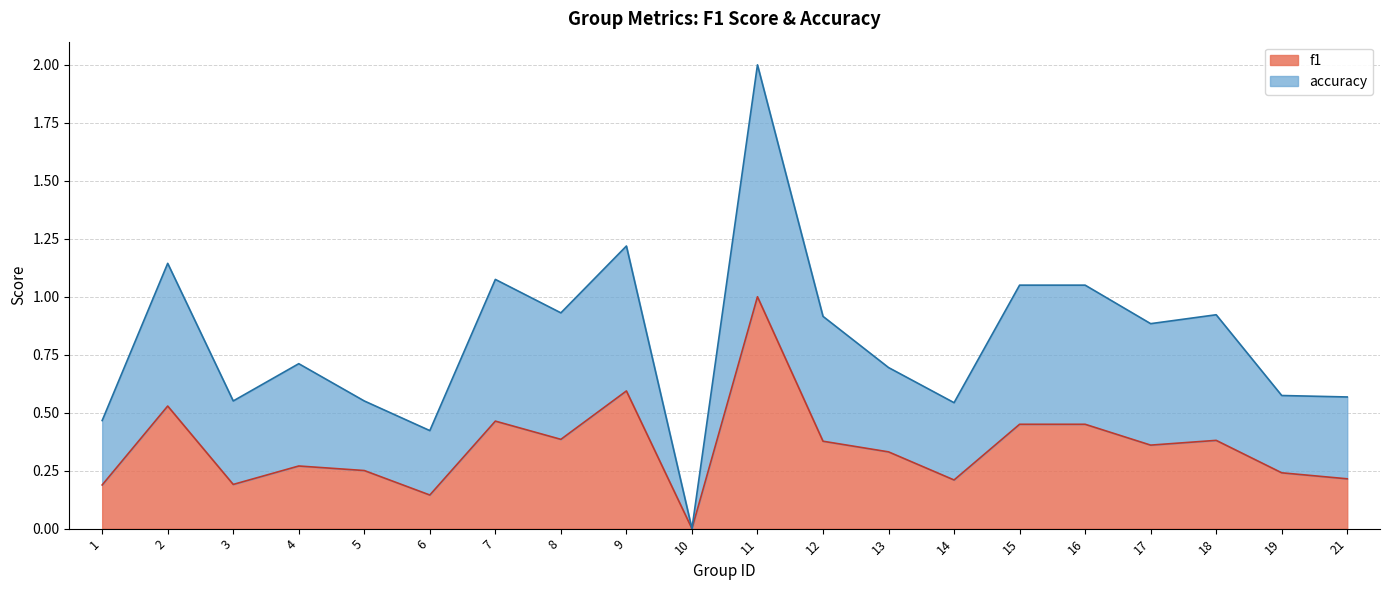

Rank the series by their maximum value, from lowest to highest.

f1, accuracy